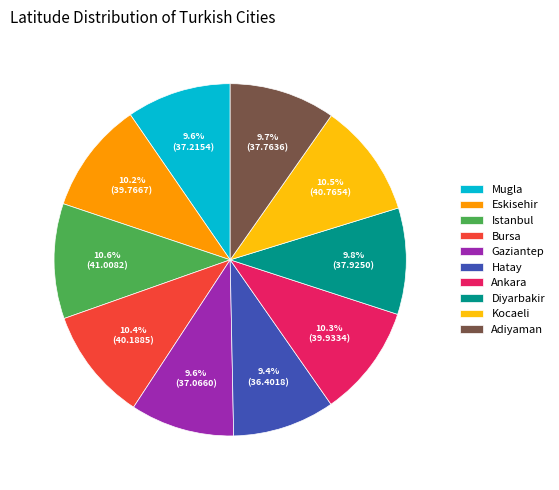

To the nearest percent, what is the difference between the largest and smallest slice percentages?

1%